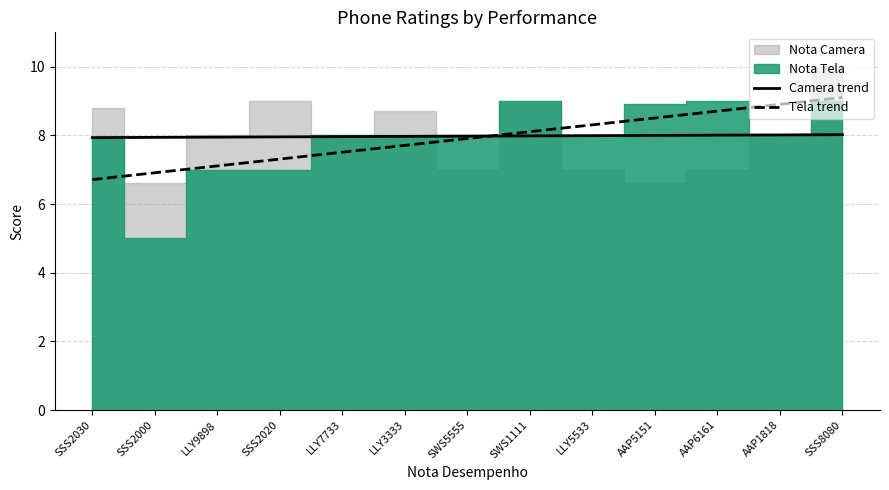

How many lines are shown in the chart?

2